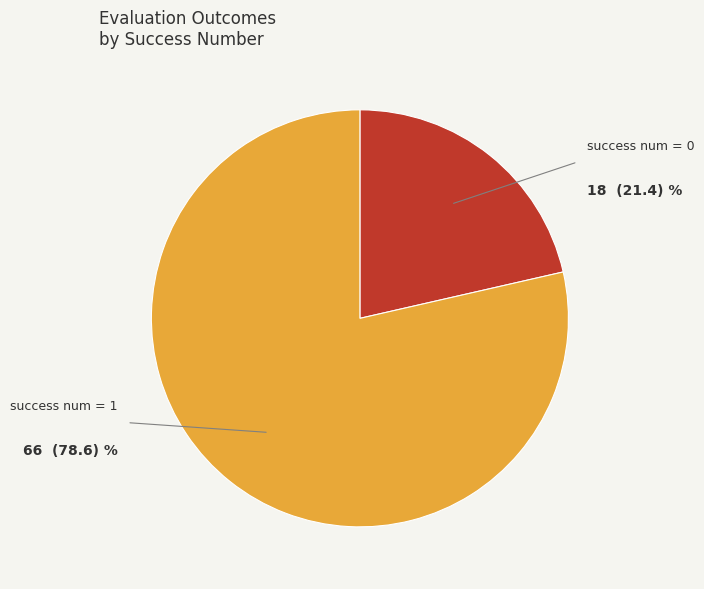

What is the smallest slice in the pie chart?

success num = 0